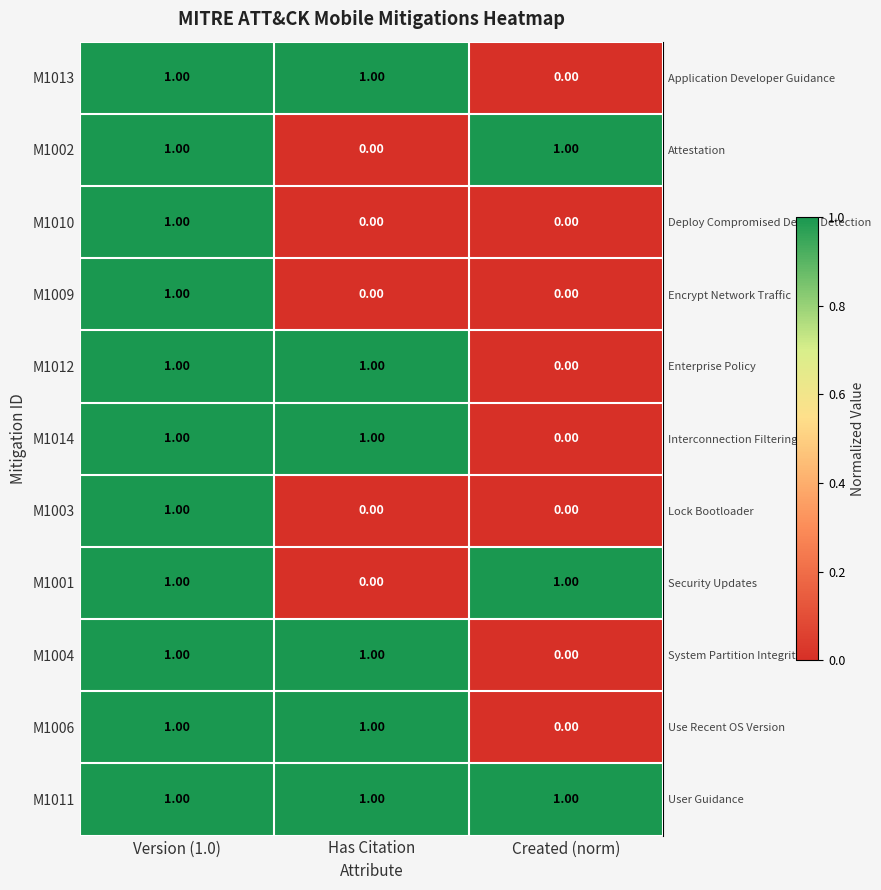

What is the difference between the highest and lowest values at Created (norm)?

1